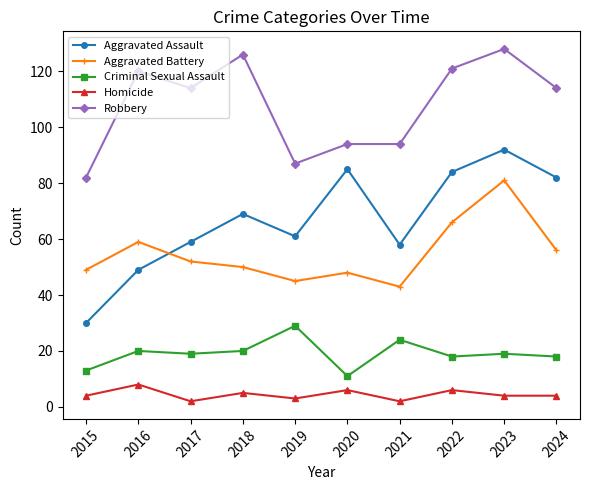

How many data points does each series have?

10